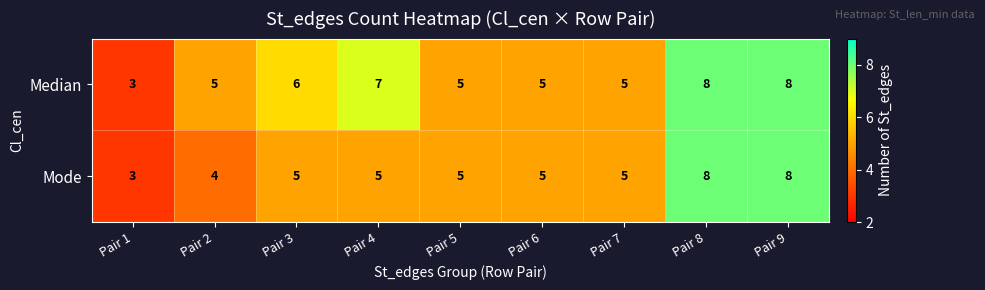

True or false: Mode has a value of 3 at Pair 8.

False